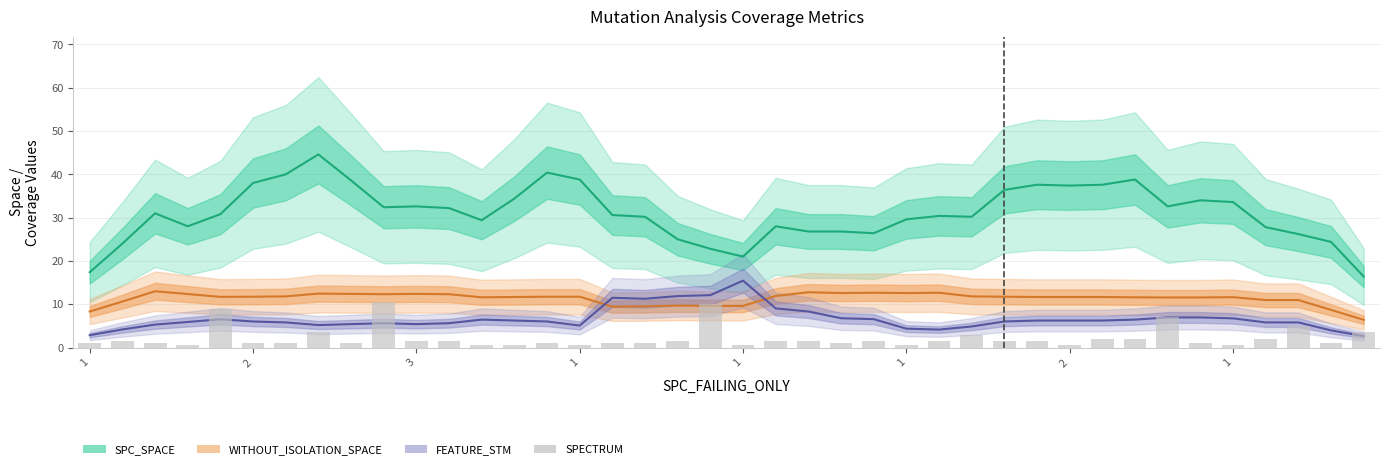

The chart shows a value of 2.6 at 21. True or false?

False